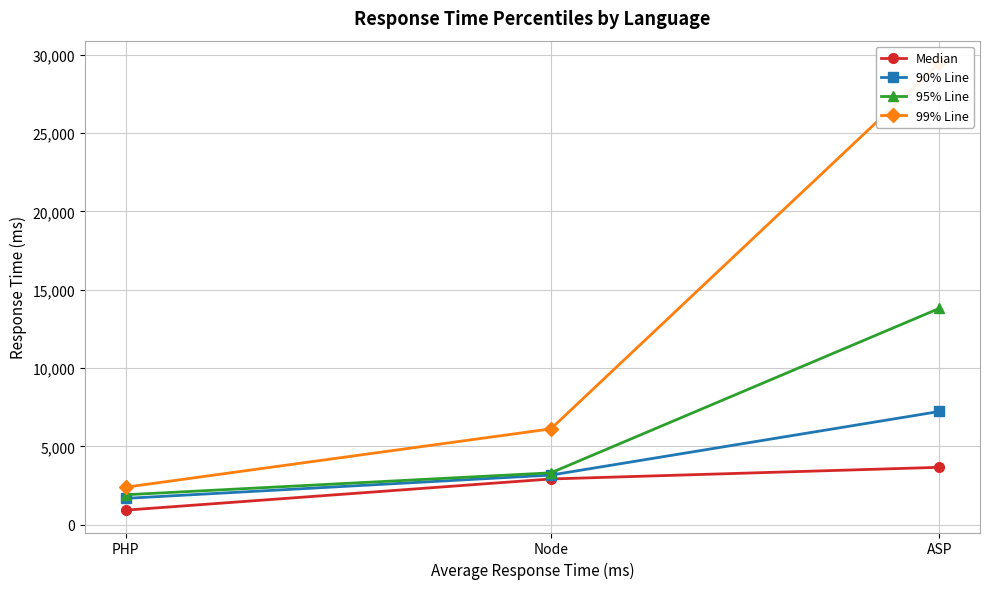

What is the difference between the highest and lowest values at ASP?

25815